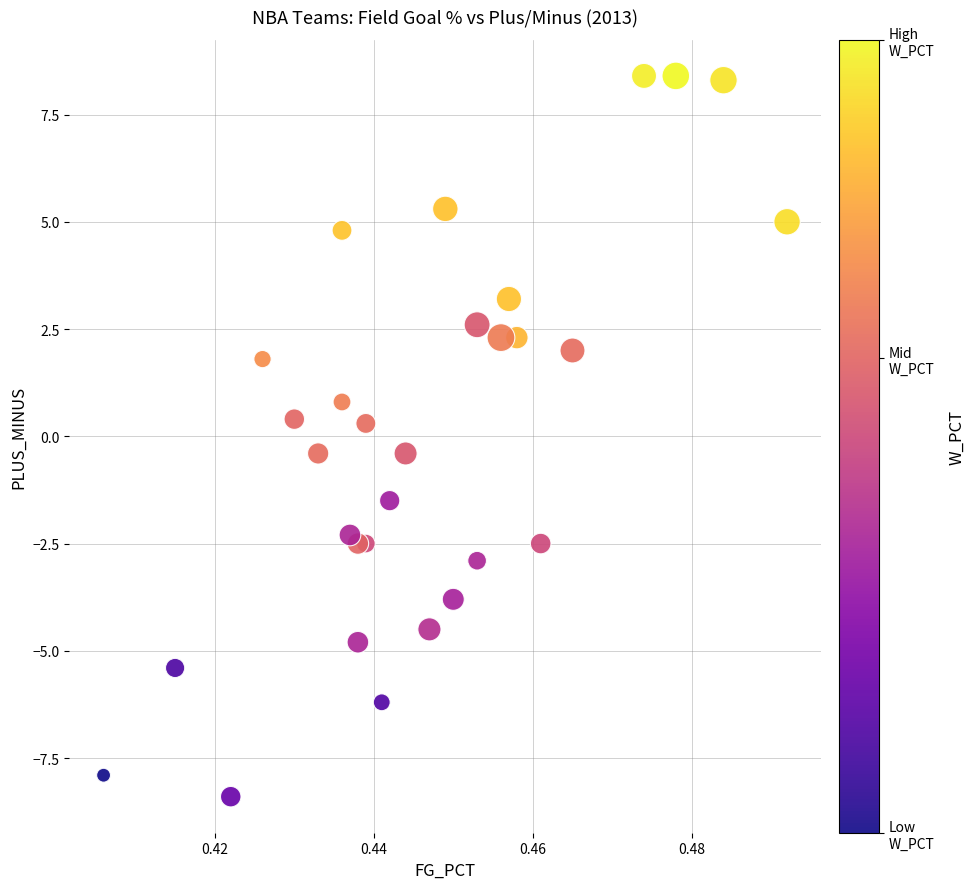

What is the range of Y values (max minus min)?

16.8